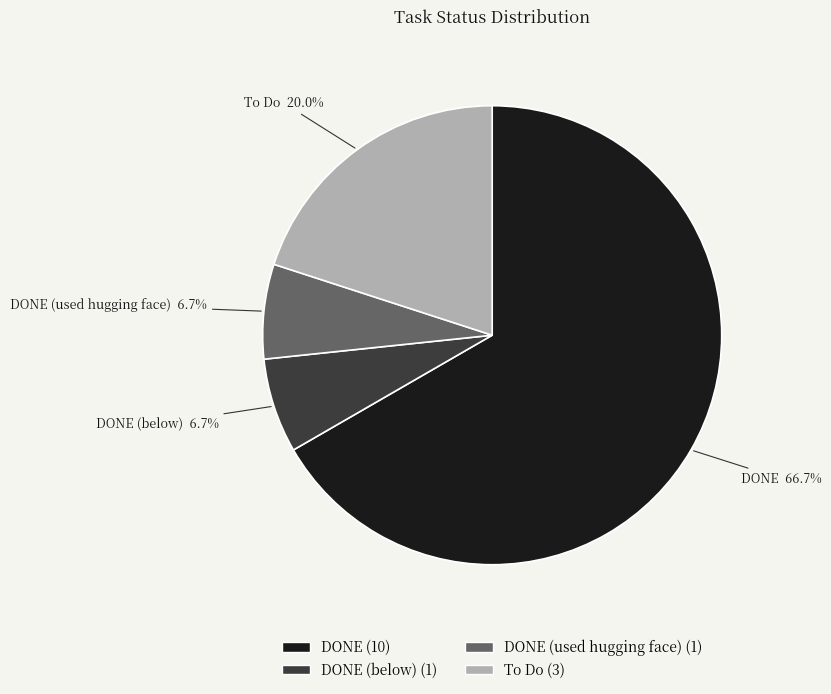

Does any single category account for the majority?

Yes